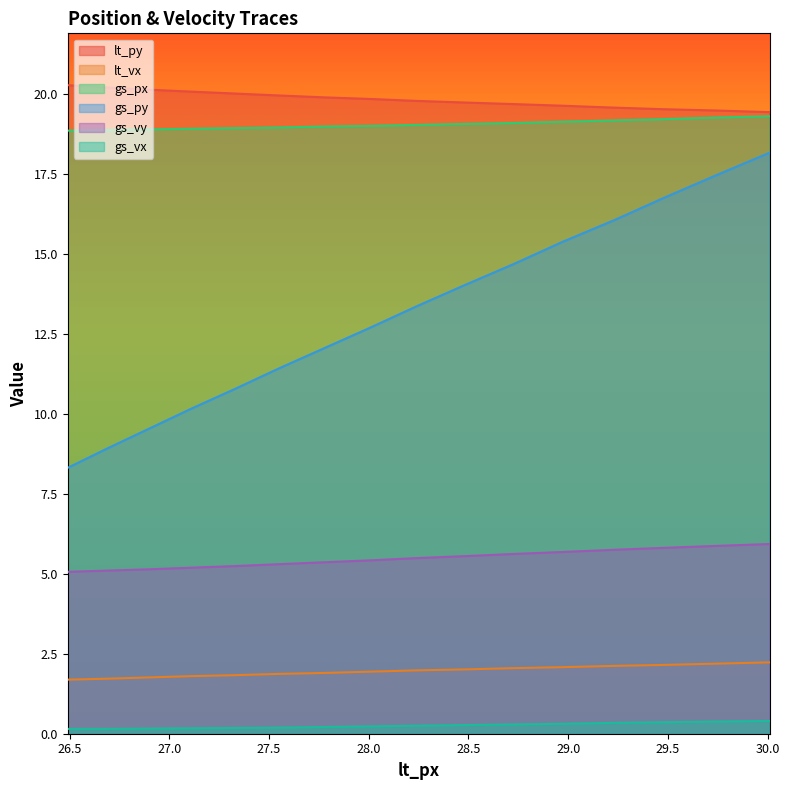

What is the maximum value for gs_py?

18.2